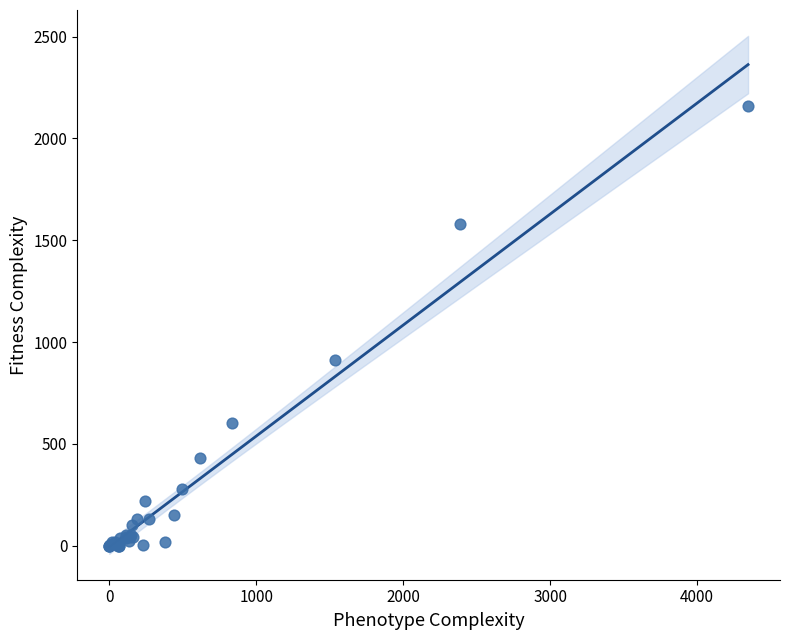

What Y value in the scatter plot is closest to 1079?

913.2